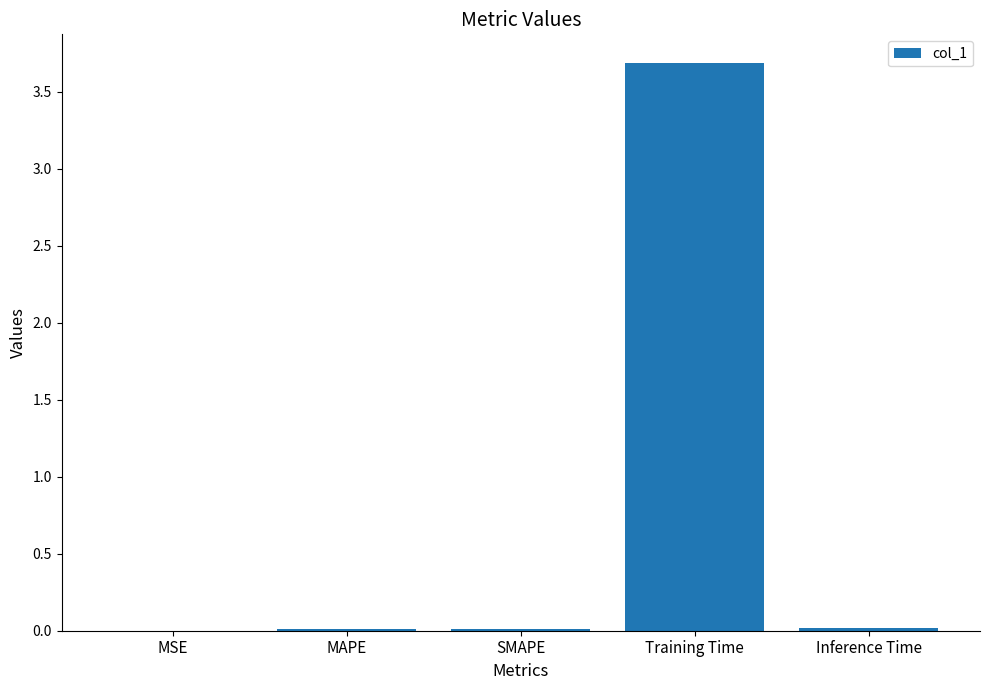

Which category has the highest value across all series?

Training Time